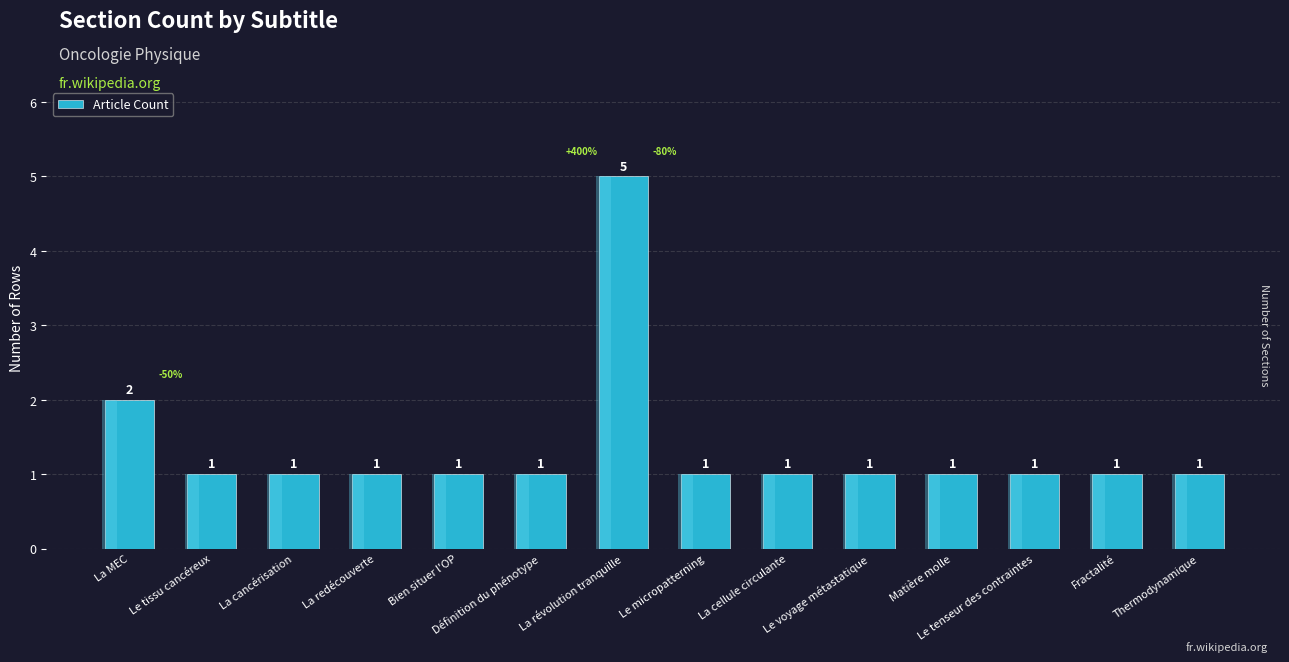

What is the sum of the values at Le tissu cancéreux and La redécouverte?

2